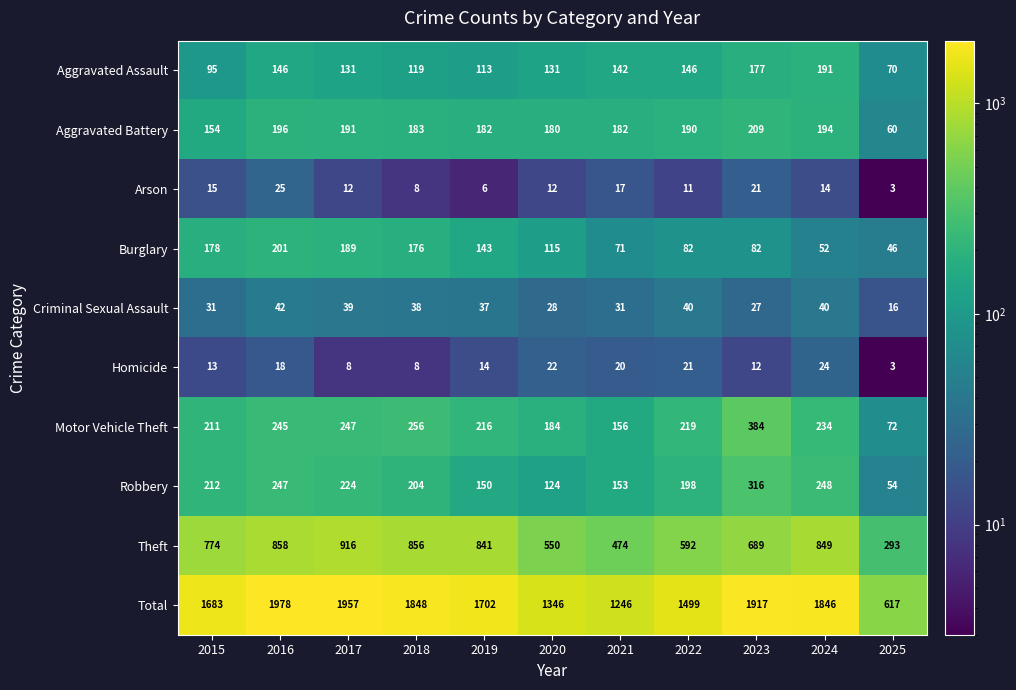

Rank the series by their maximum value, from lowest to highest.

Homicide, Arson, Criminal Sexual Assault, Aggravated Assault, Burglary, Aggravated Battery, Robbery, Motor Vehicle Theft, Theft, Total